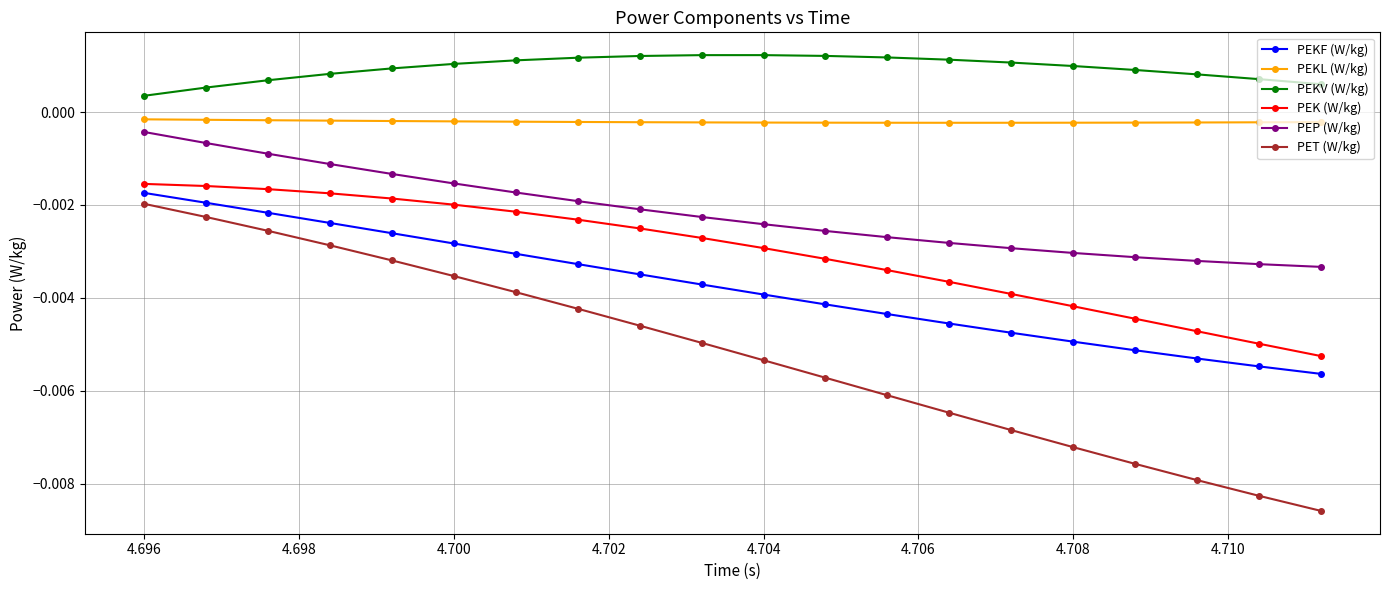

Which series has the largest range (max minus min)?

PET (W/kg)